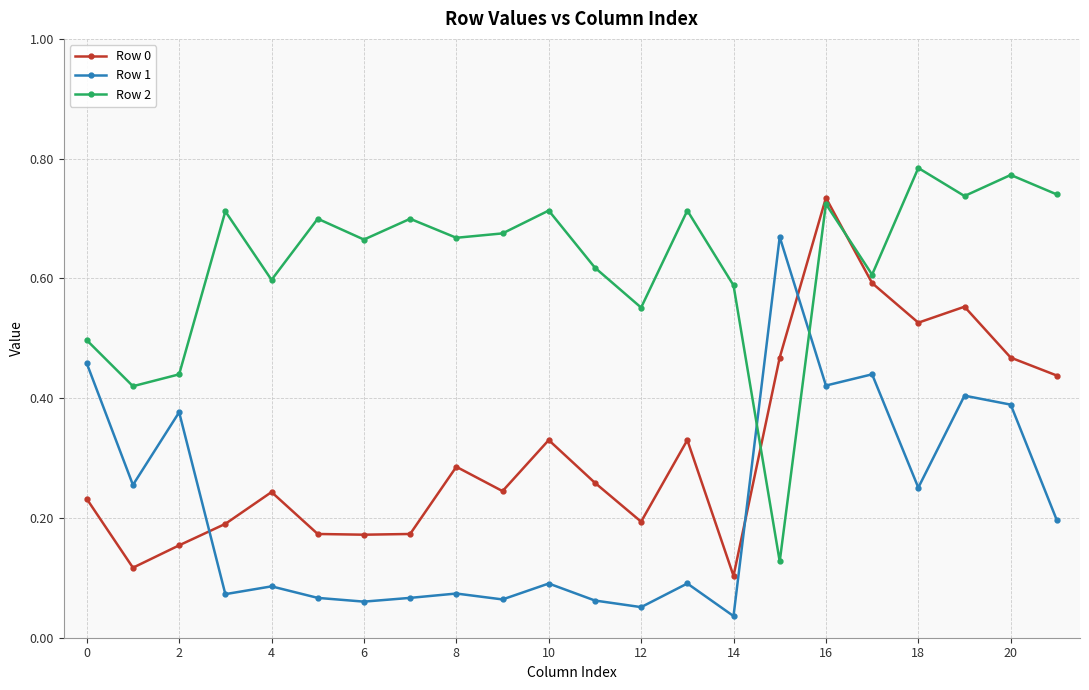

True or false: Row 0 has more than 0 points higher than both neighbors.

True